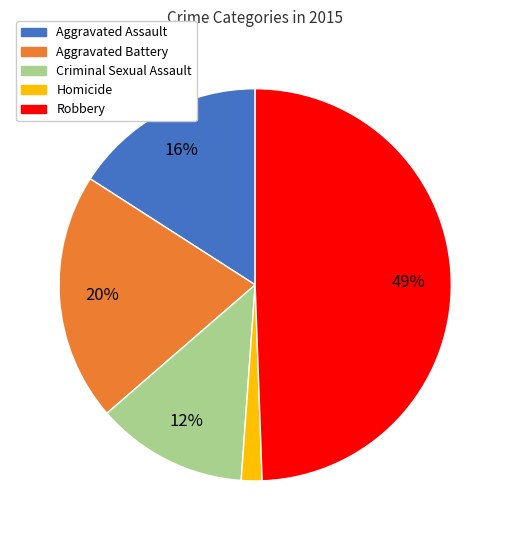

To the nearest percent, what percentage of the pie is Homicide?

2%